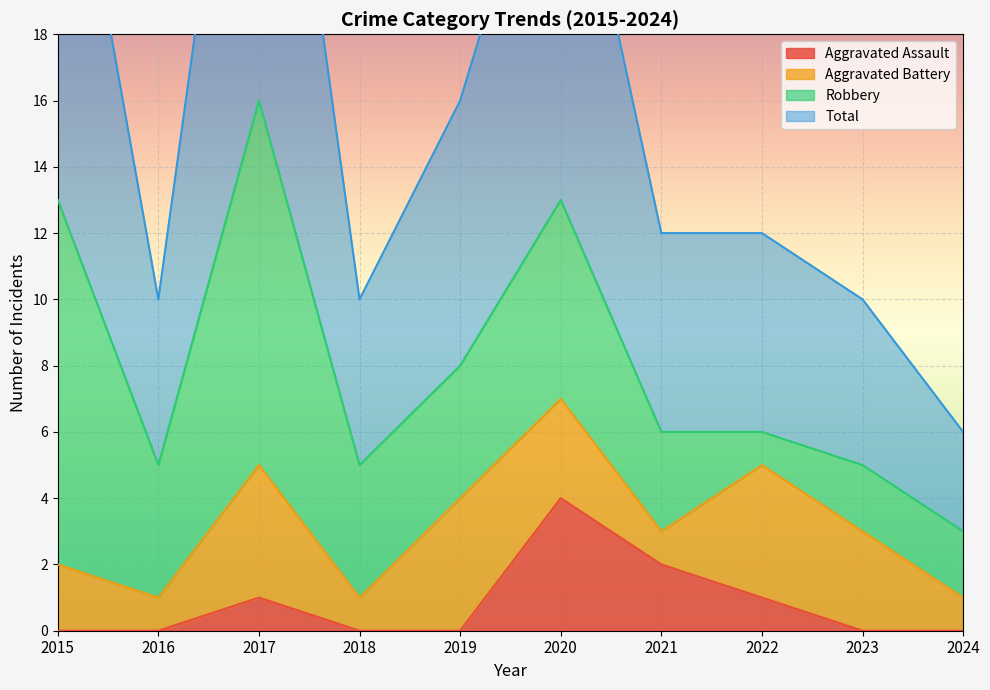

The value of Total at 2019 is 10. True or false?

False